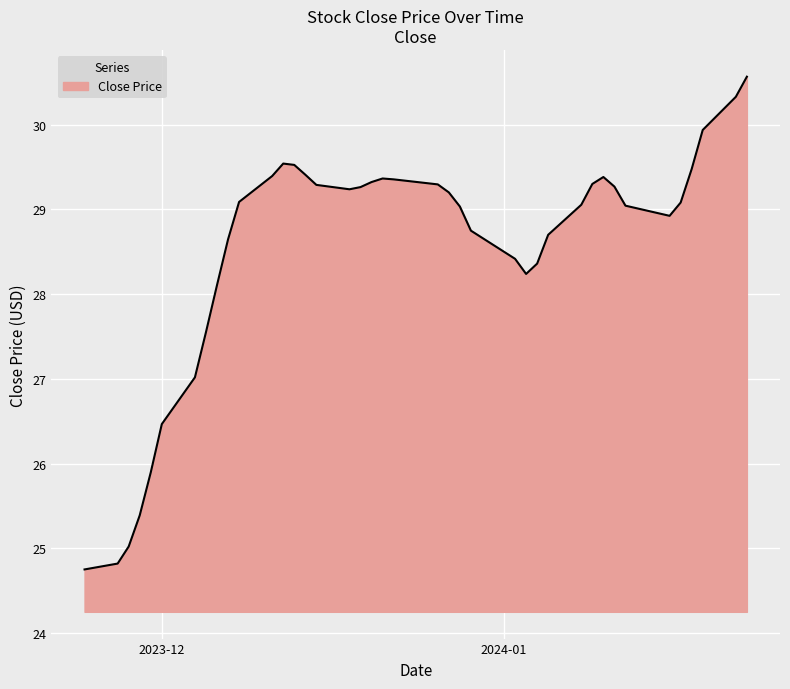

What is the maximum value shown in the chart?

30.6